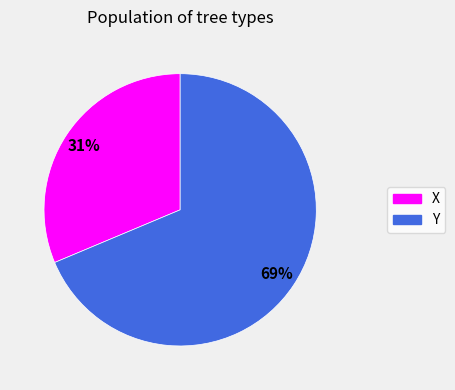

True or false: X accounts for 31% of the total.

True